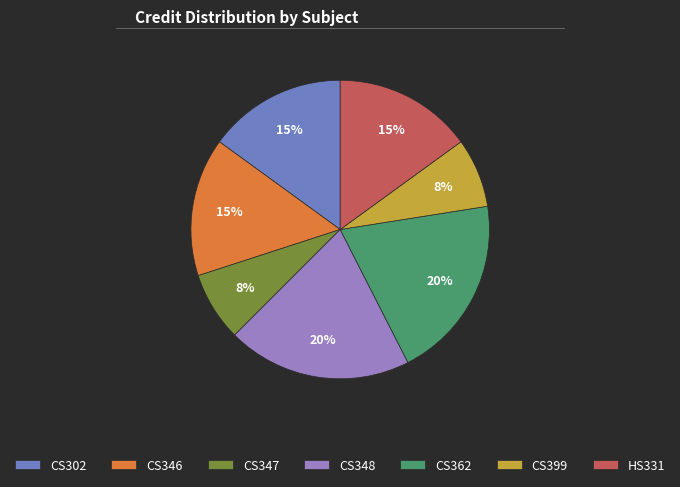

Do CS302 and CS362 together represent more than half of the pie?

No